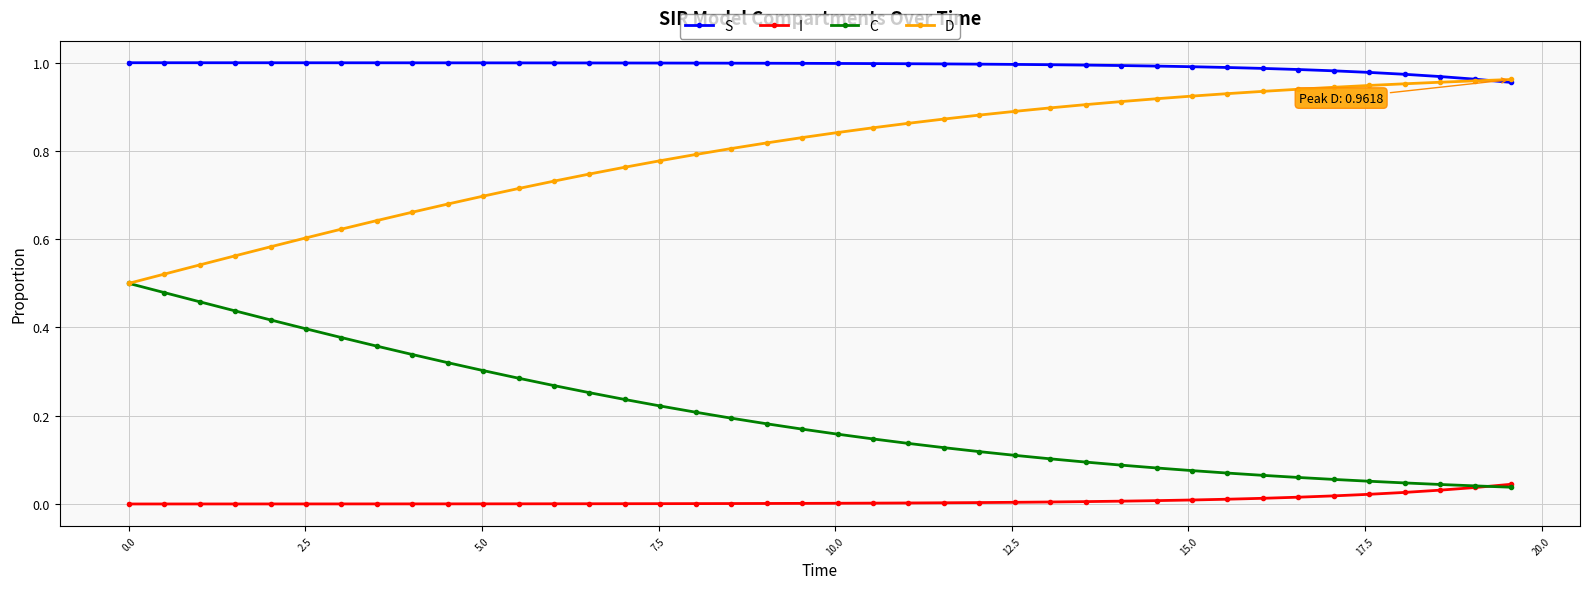

True or false: S and I cross at least once.

False